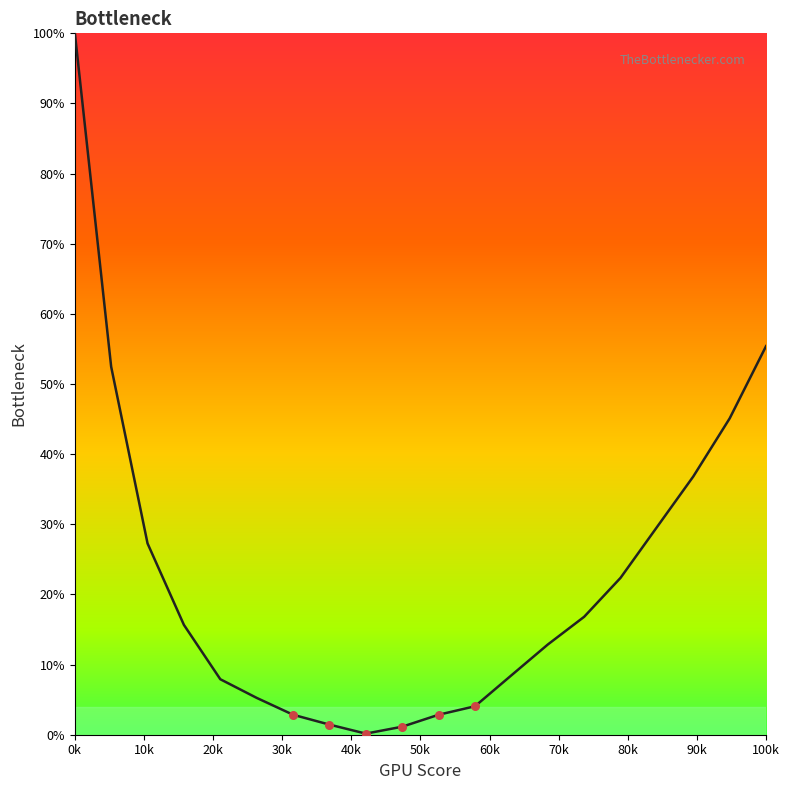

What is the maximum value shown in the chart?

100.1